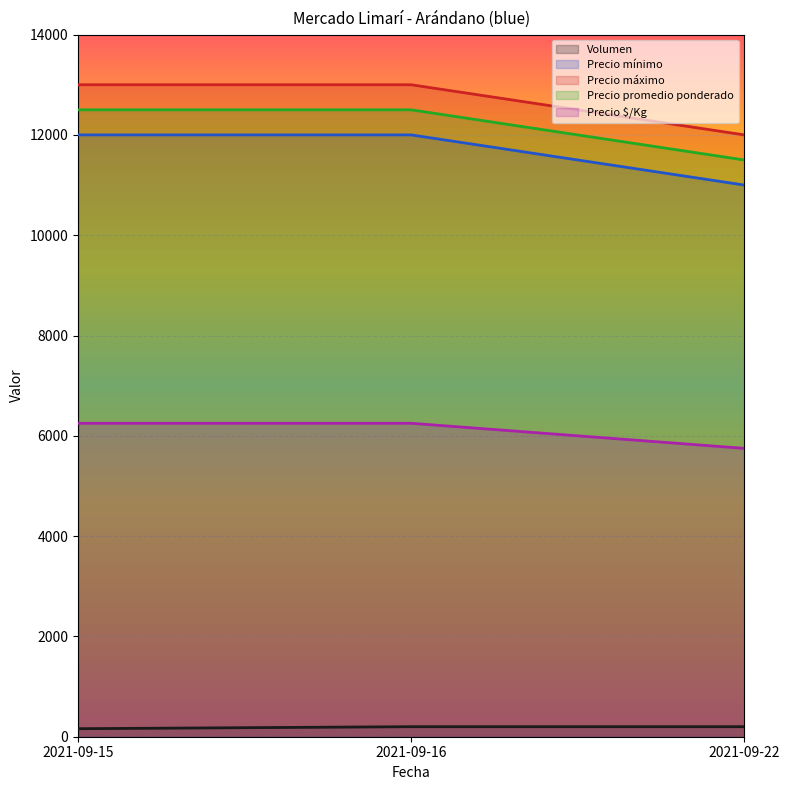

True or false: Precio $/Kg has a value of 3548 at 2021-09-16.

False